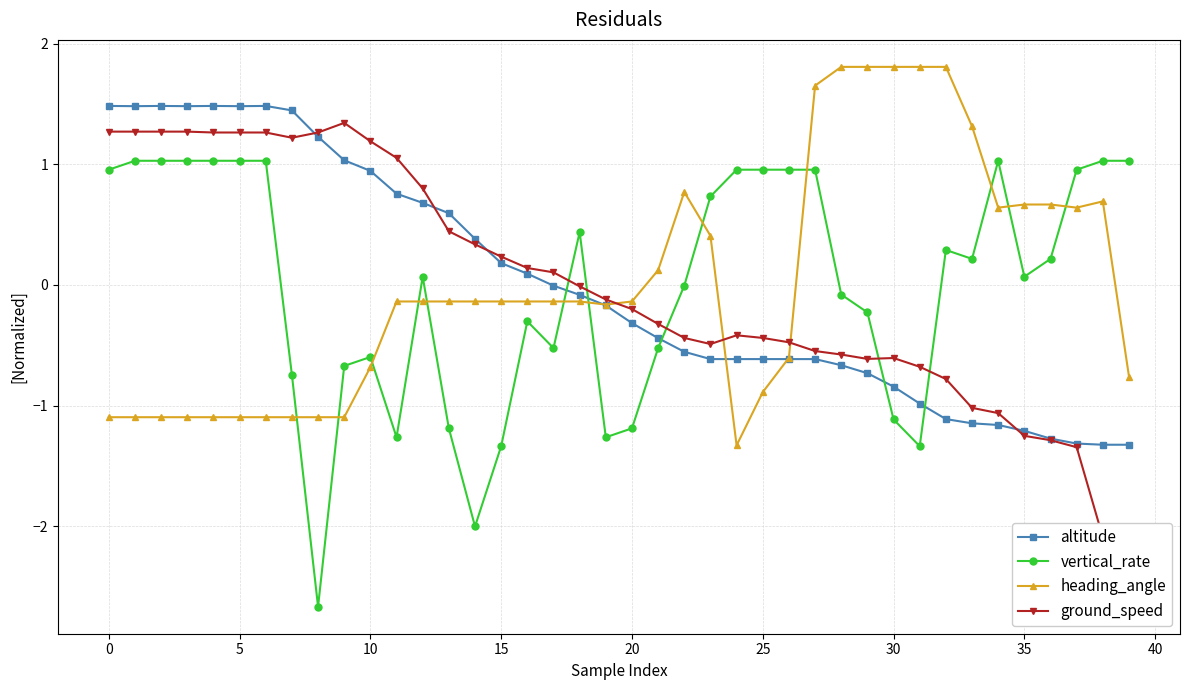

How many times do heading_angle and vertical_rate cross each other?

12